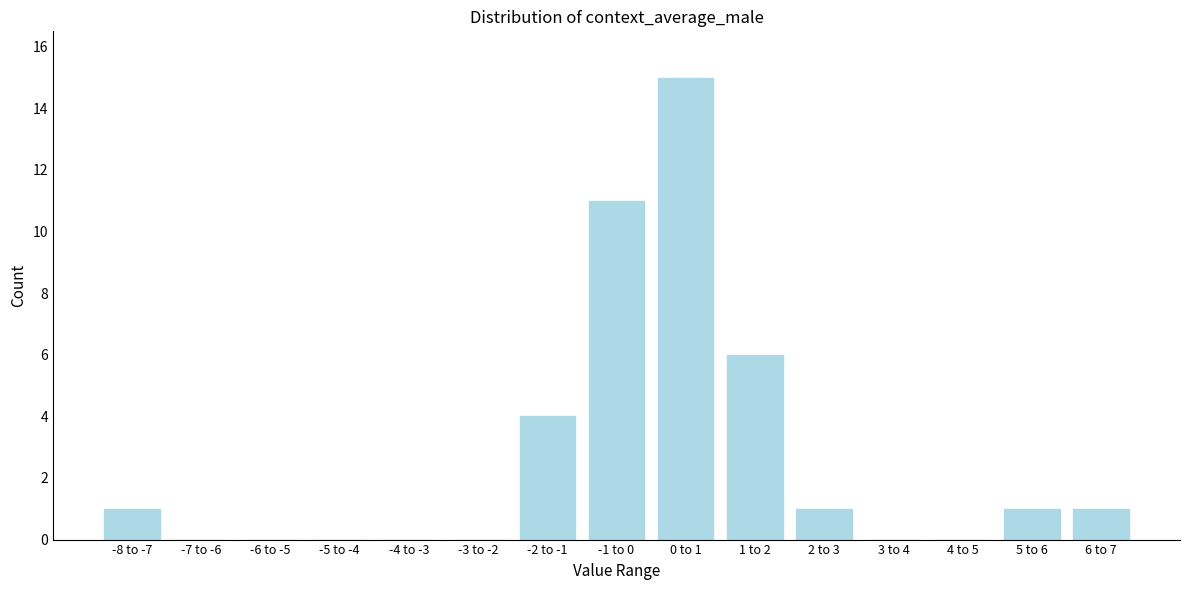

Reading right to left, list all the values displayed in this chart.

6 to 7=1	5 to 6=1	4 to 5=0	3 to 4=0	2 to 3=1	1 to 2=6	0 to 1=15	-1 to 0=11	-2 to -1=4	-3 to -2=0	-4 to -3=0	-5 to -4=0	-6 to -5=0	-7 to -6=0	-8 to -7=1